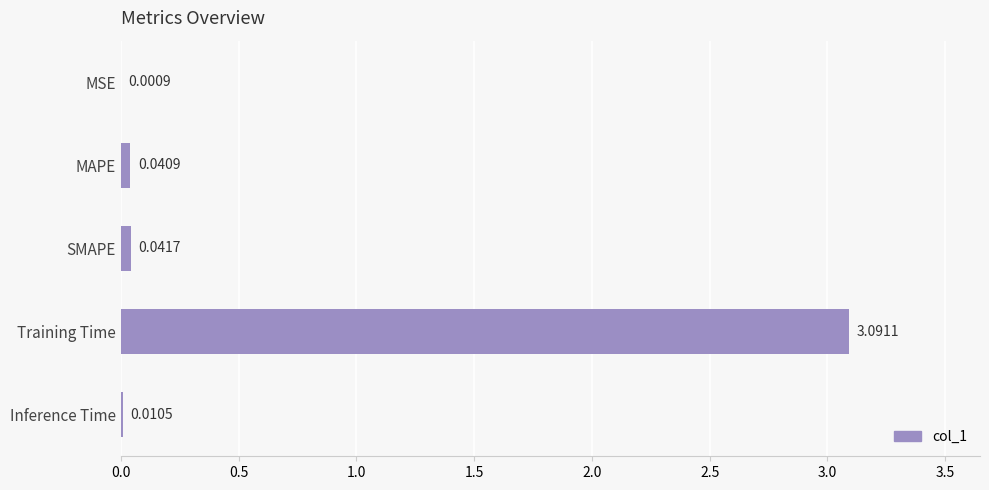

Count the number of categories in the chart.

5